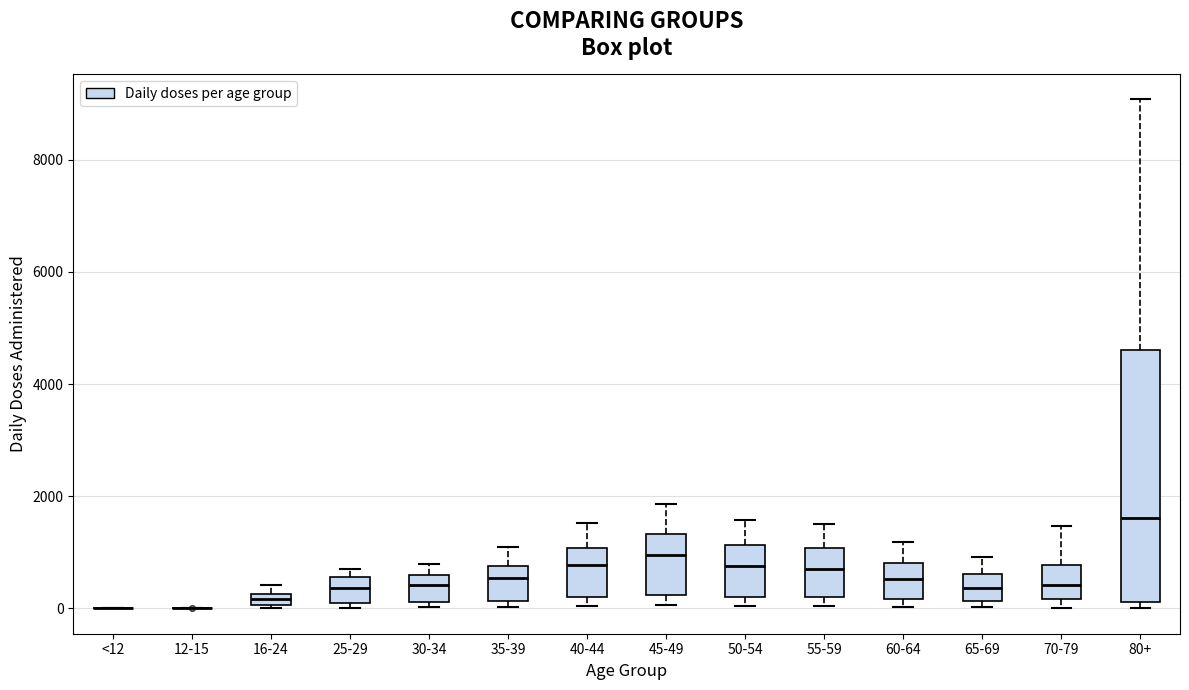

Comparing the boxes themselves (not the whiskers), which one is the tallest?

80+